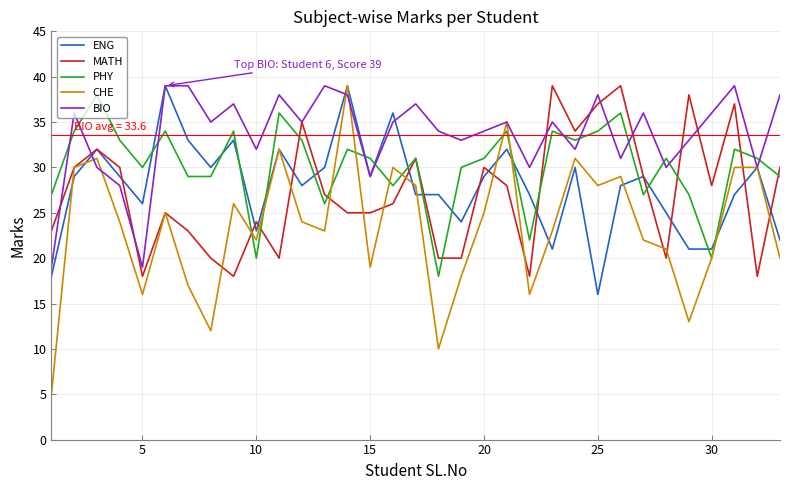

Which series has the largest total across all categories?

BIO